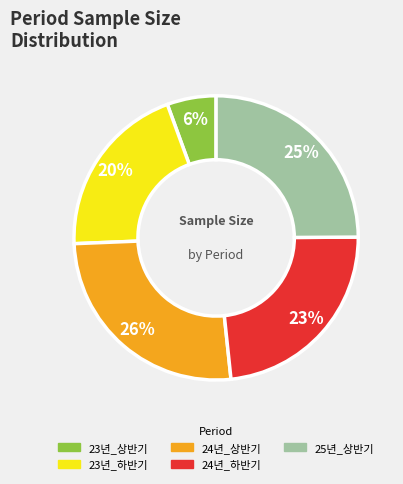

To the nearest percent, what portion does 23년_상반기 represent?

6%